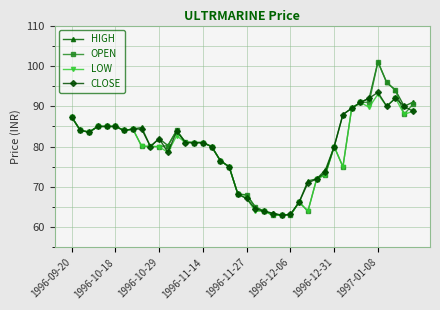

What is the lowest value of the CLOSE series?

63.0